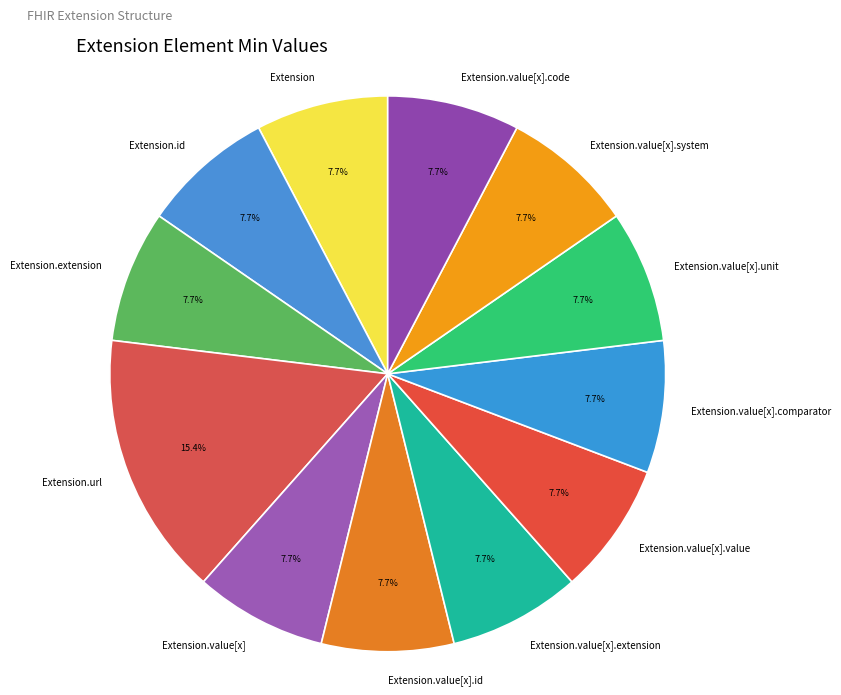

Does Extension.url represent more than half of the total?

No